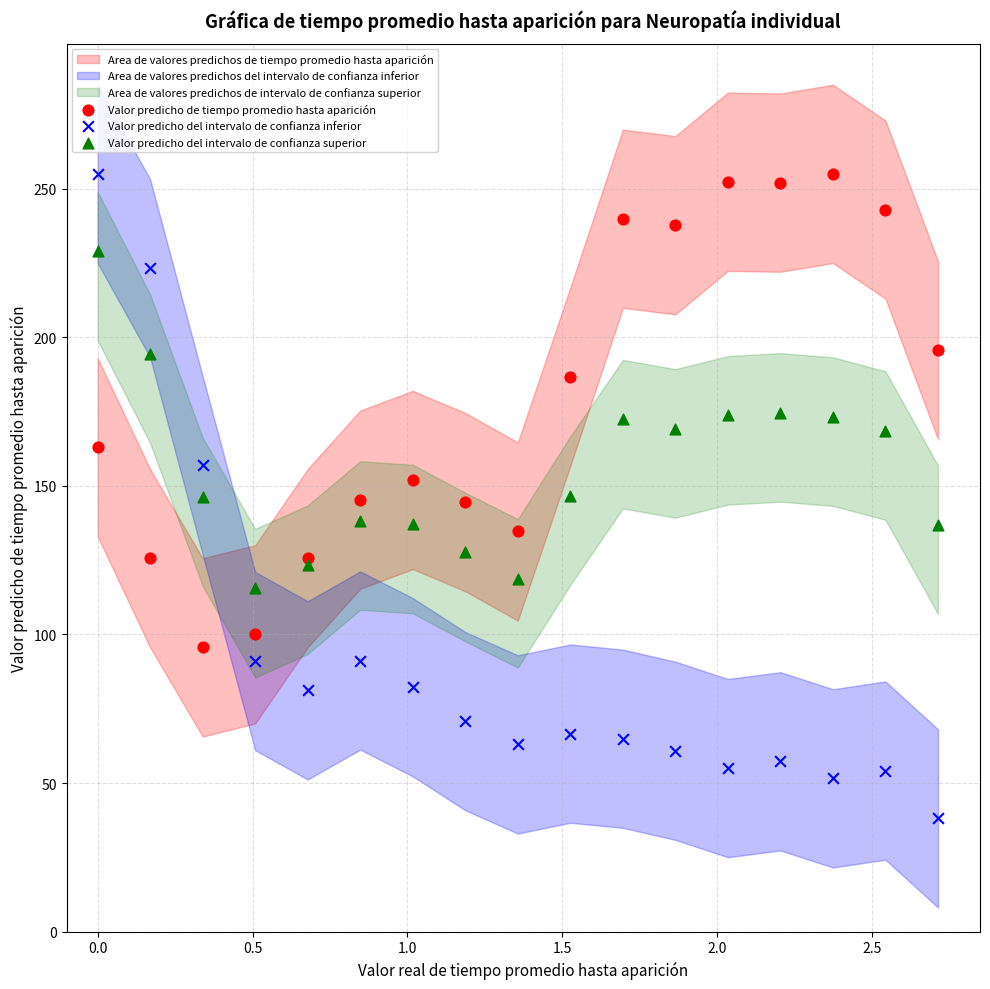

Which series reaches the minimum Y coordinate?

Valor predicho del intervalo de confianza inferior